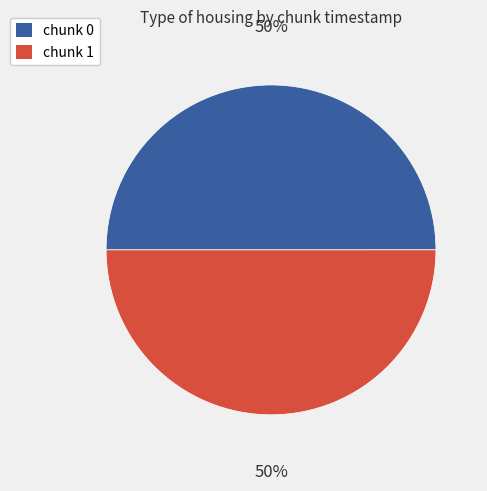

True or false: chunk 1 accounts for 50% of the total.

True